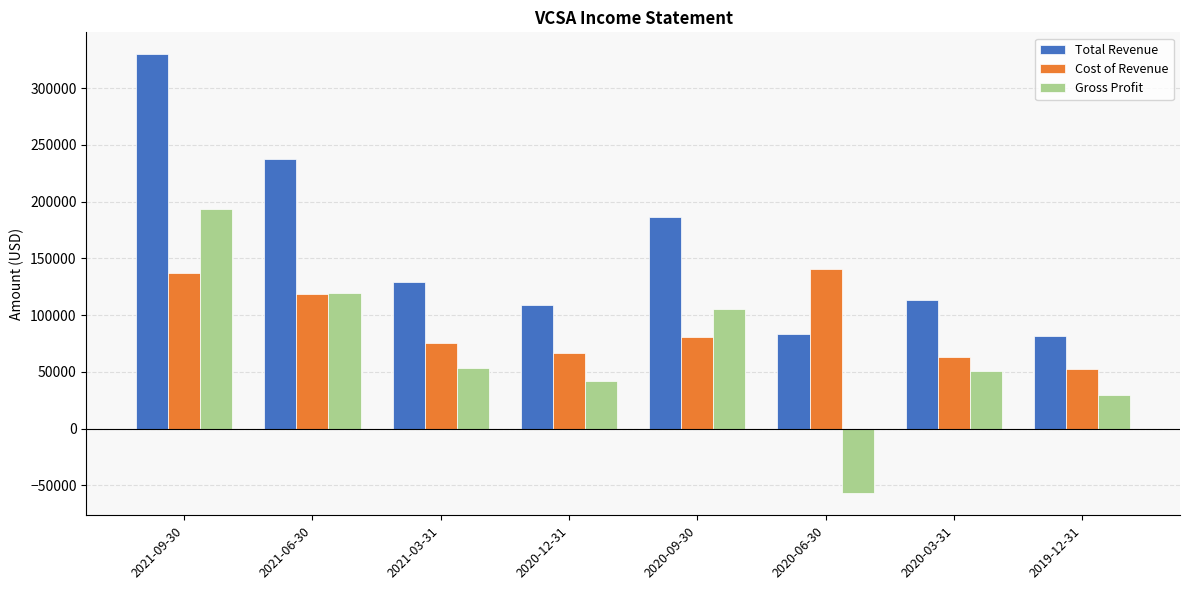

How many bars are there in total?

24